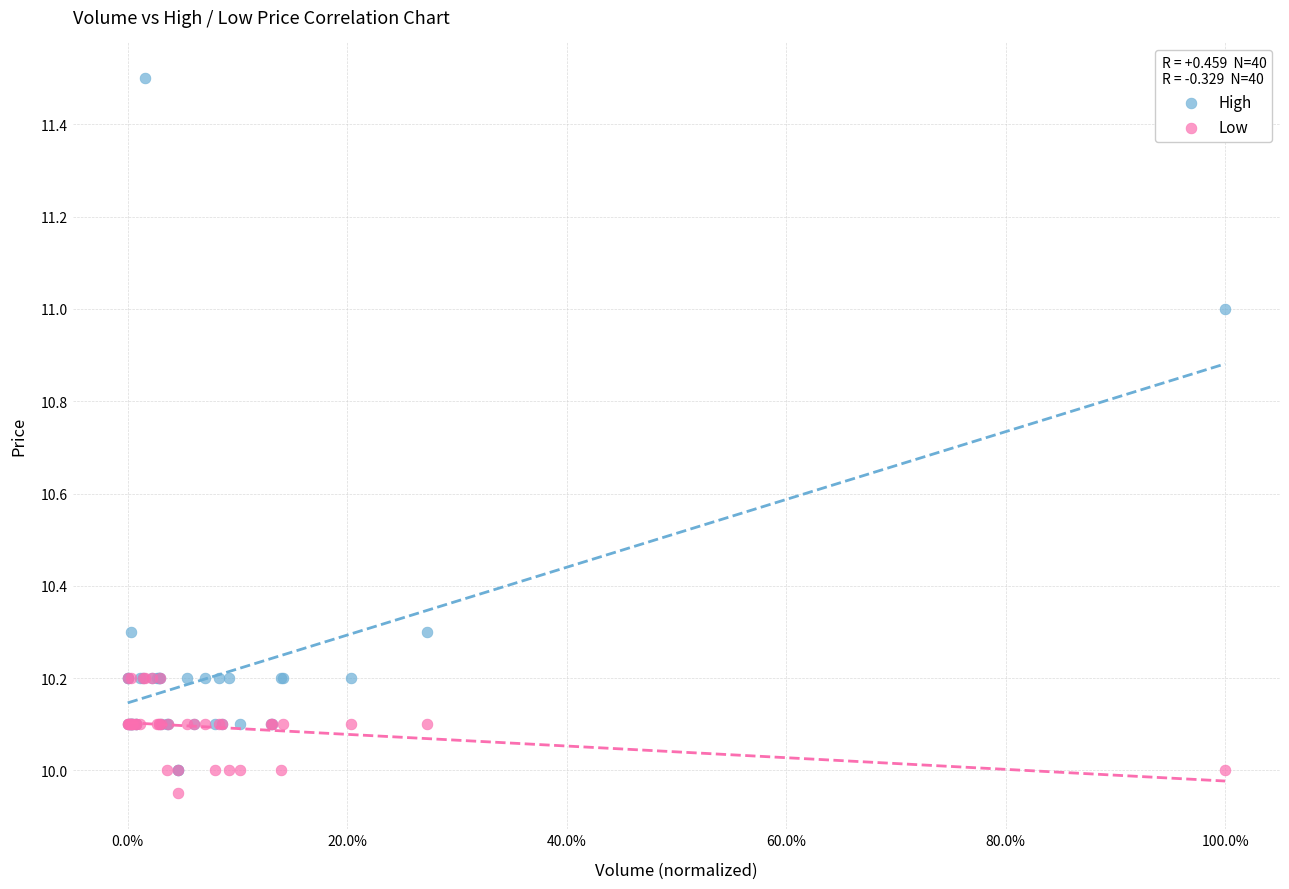

Which series reaches the maximum Y coordinate?

High